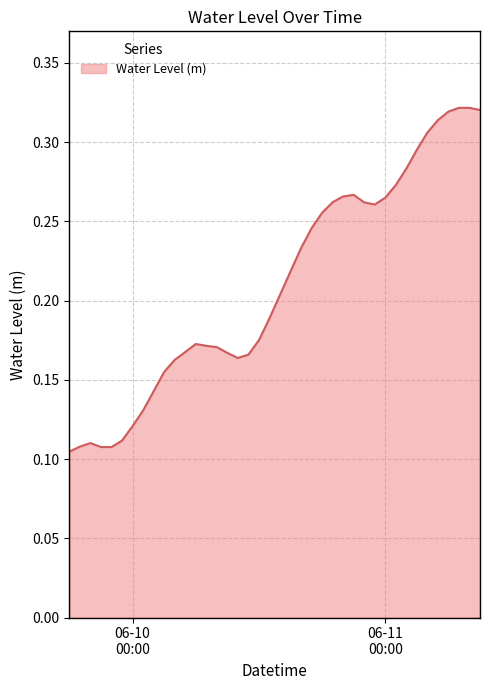

Reading left to right, extract all data points from this chart.

0.1	0.1	0.1	0.1	0.1	0.1	0.1	0.1	0.1	0.2	0.2	0.2	0.2	0.2	0.2	0.2	0.2	0.2	0.2	0.2	0.2	0.2	0.2	0.2	0.3	0.3	0.3	0.3	0.3	0.3	0.3	0.3	0.3	0.3	0.3	0.3	0.3	0.3	0.3	0.3